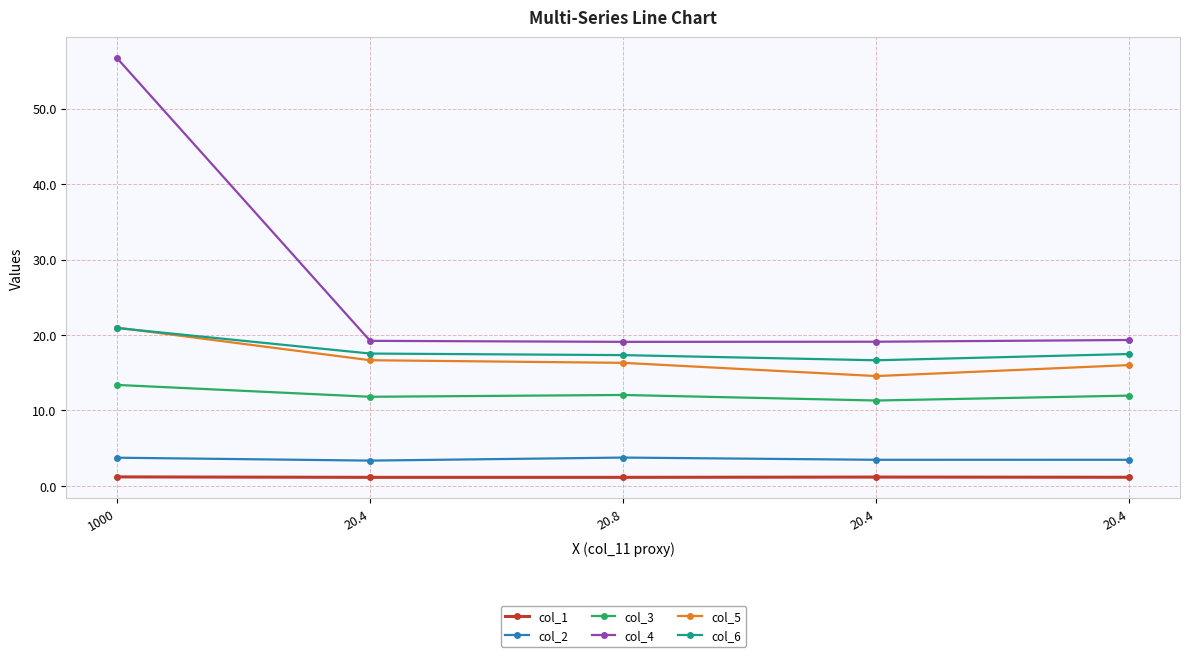

Does the chart have visible grid lines?

Yes